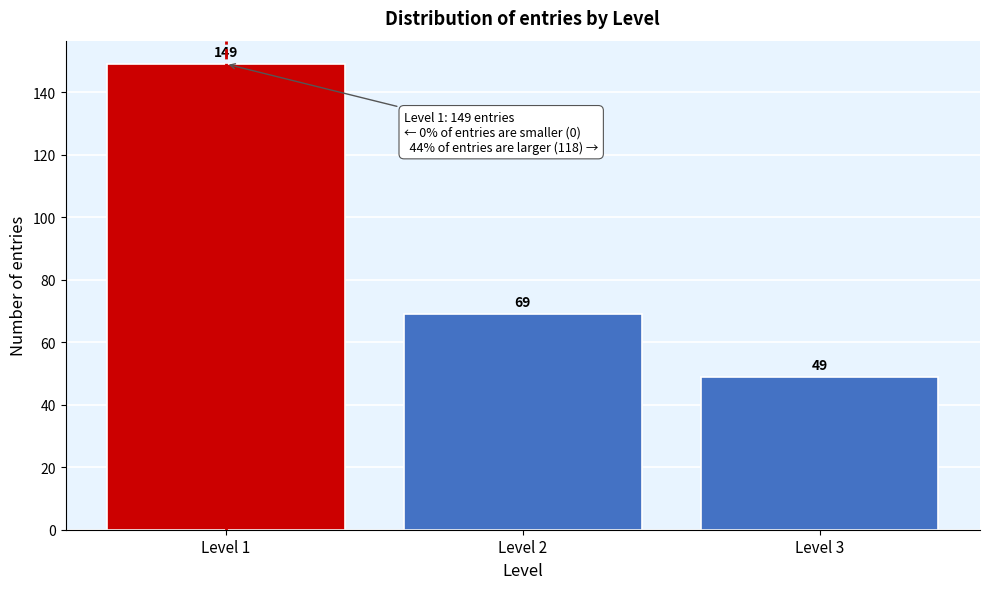

Reading right to left, extract all data points from this chart.

49	69	149